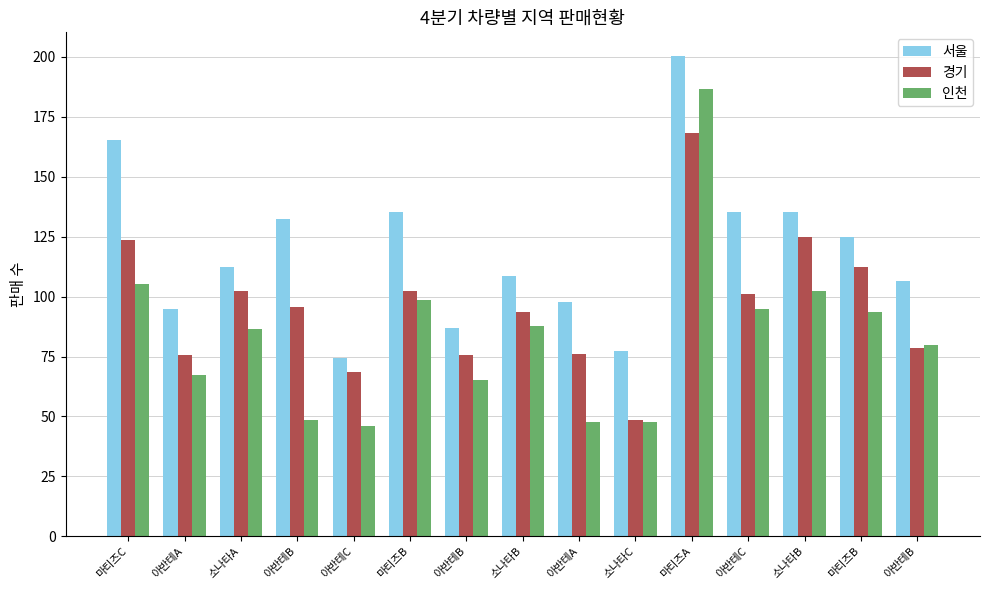

How many groups of bars are there?

15